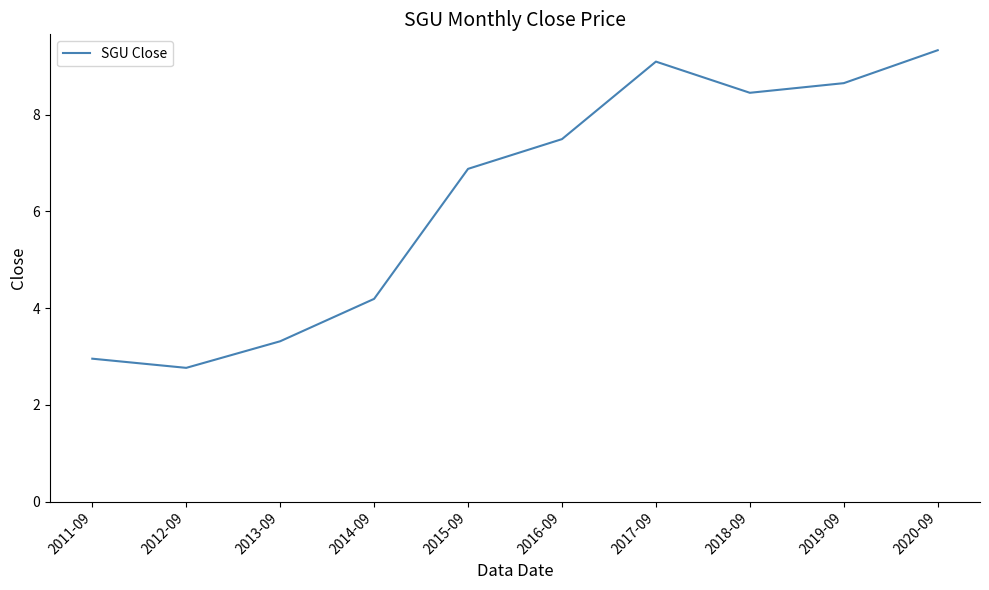

Where is the data nearest to the value 6?

2015-09